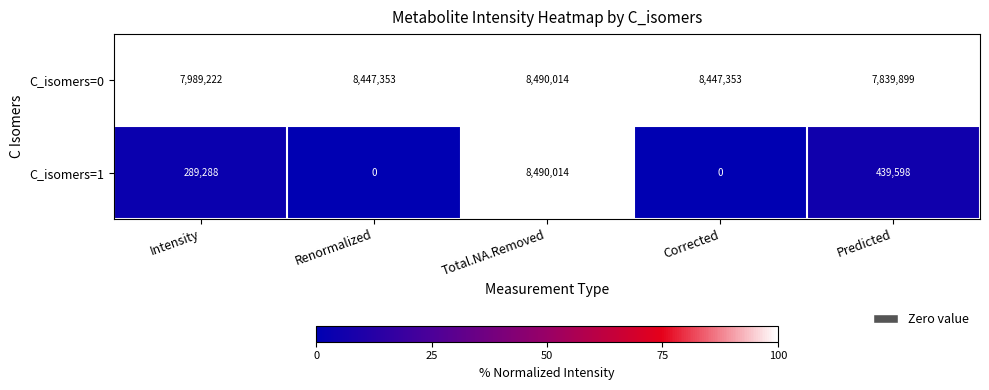

Reading left to right, list all the values displayed in this chart.

C_isomers=0: 7989222	8447353	8490014	8447353	7839899
C_isomers=1: 289288	0	8490014	0	439598